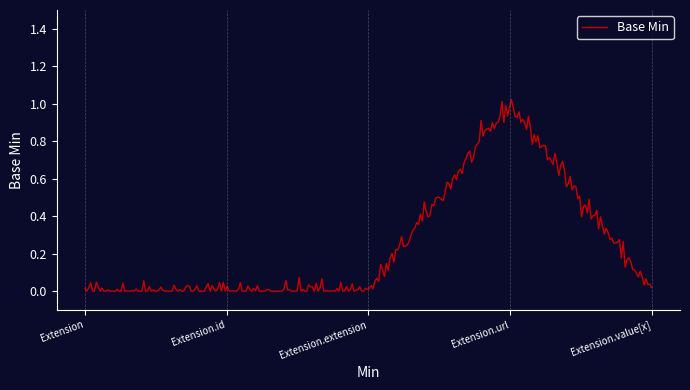

Is this an area chart (filled region under the line)?

No